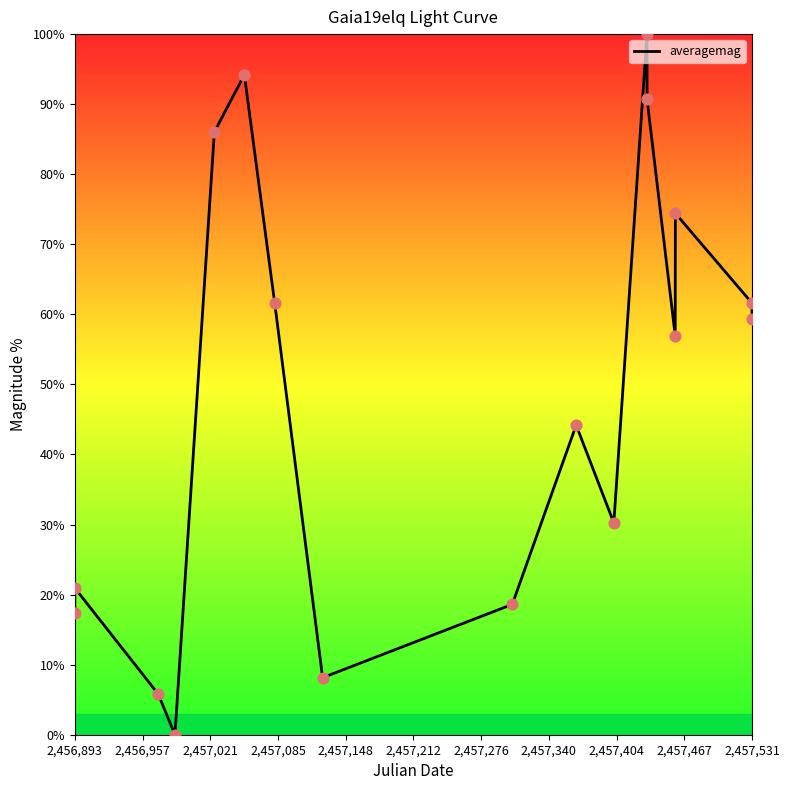

What is the greatest value displayed?

100.0